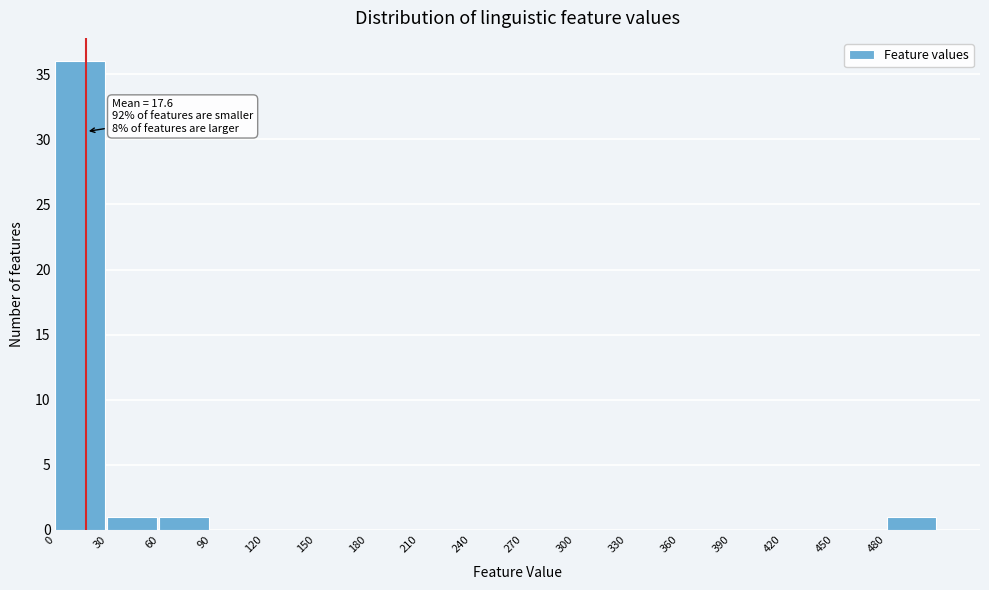

Over which range of the x-axis is the bar tallest?

0 to 30